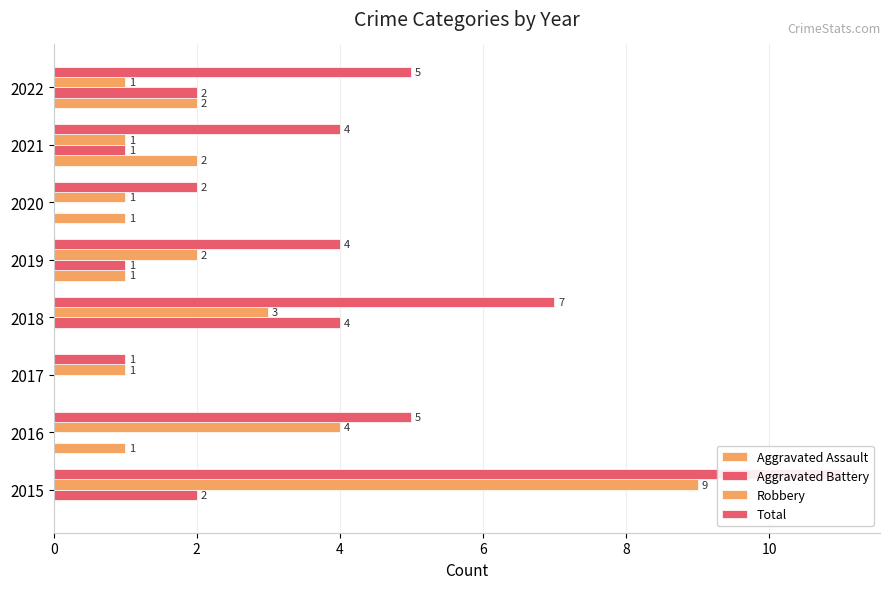

Which has a higher value, 2022 or 2018?

2022